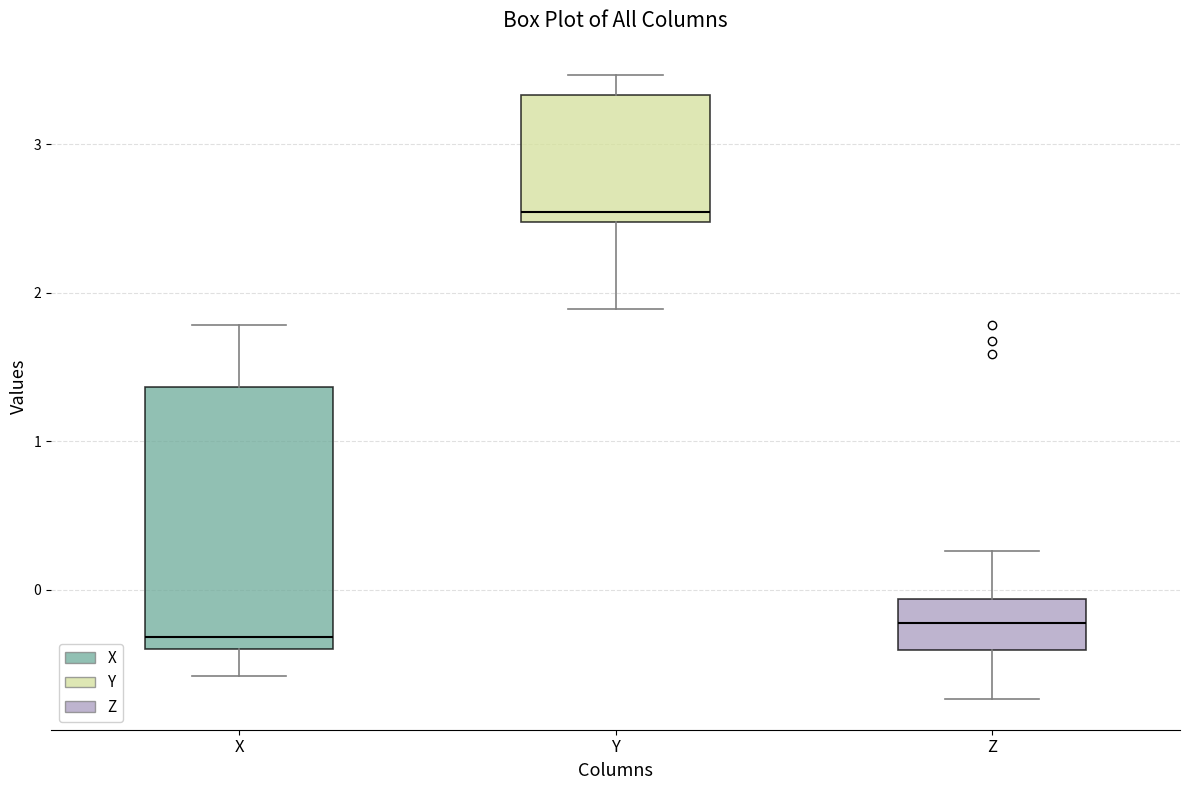

Reading left to right, transcribe this box plot: for each box, give where its median line is, the range the box spans, and where its two whiskers end, as read against the y-axis. The values are not printed on the chart, so give them approximately, as read against the axis.

X: median -0.3, box -0.4 to 1.4, whiskers -0.6 to 1.8
Y: median 2.5 (just above the box's lower edge), box 2.5 to 3.3, whiskers 1.9 to 3.5
Z: median -0.2, box -0.4 to -0.1, whiskers -0.7 to 0.3